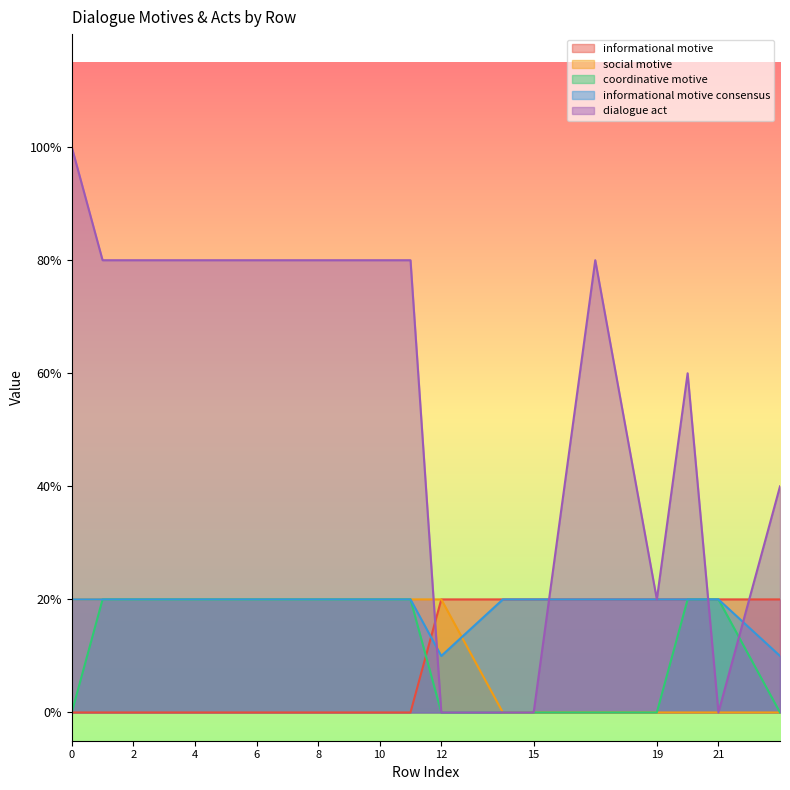

Which series has the widest spread of values?

dialogue act